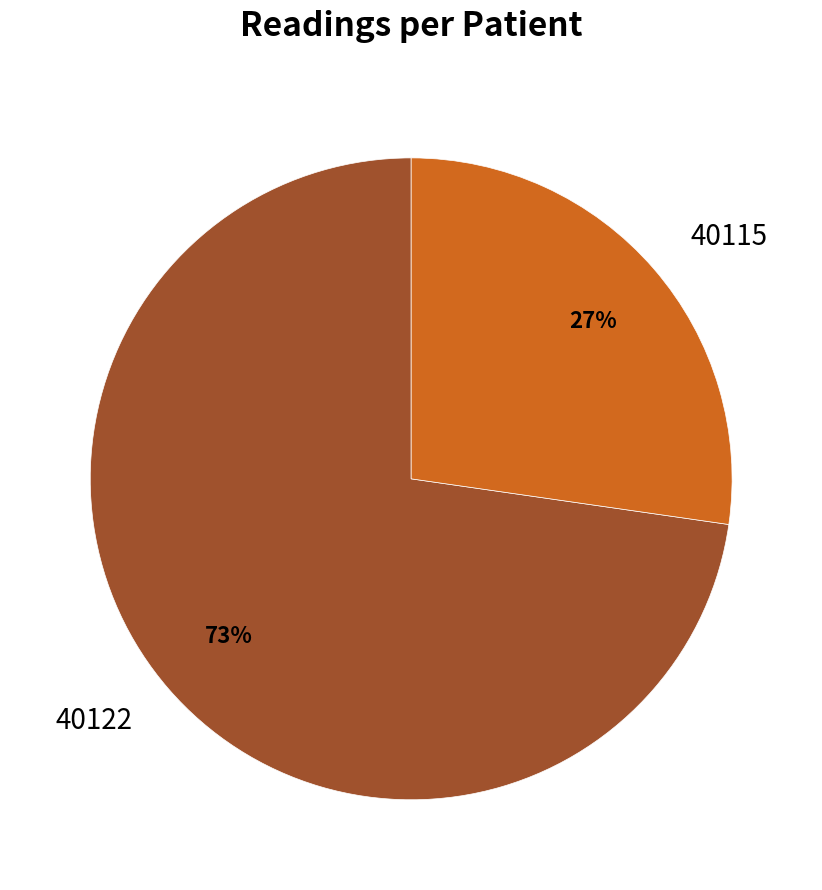

Is there a majority slice in this chart?

Yes